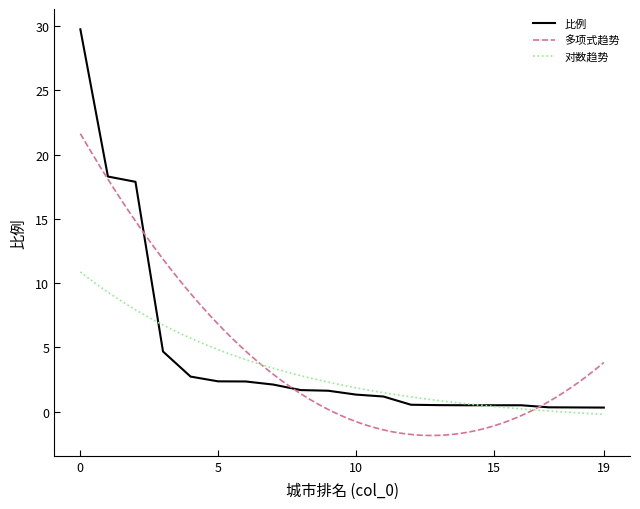

True or false: the data has more than 2 interior local peaks.

False